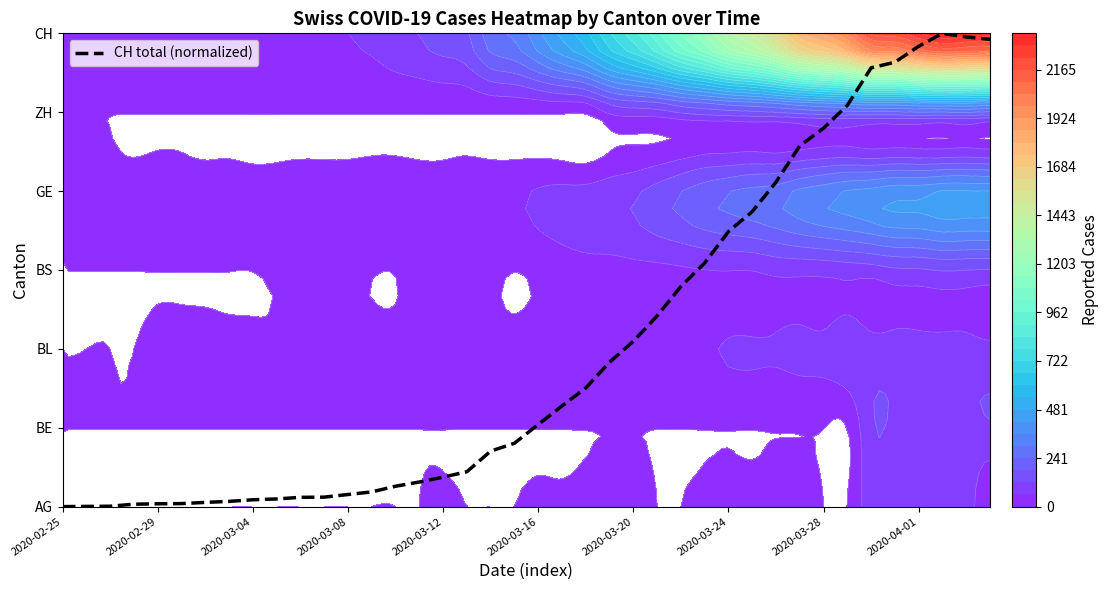

At which label does the data first exceed 1?

2020-03-16